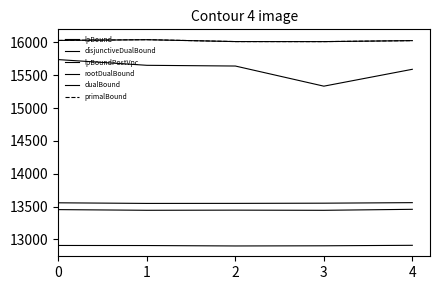

True or false: lpBoundPostVpc and primalBound cross at least once.

False